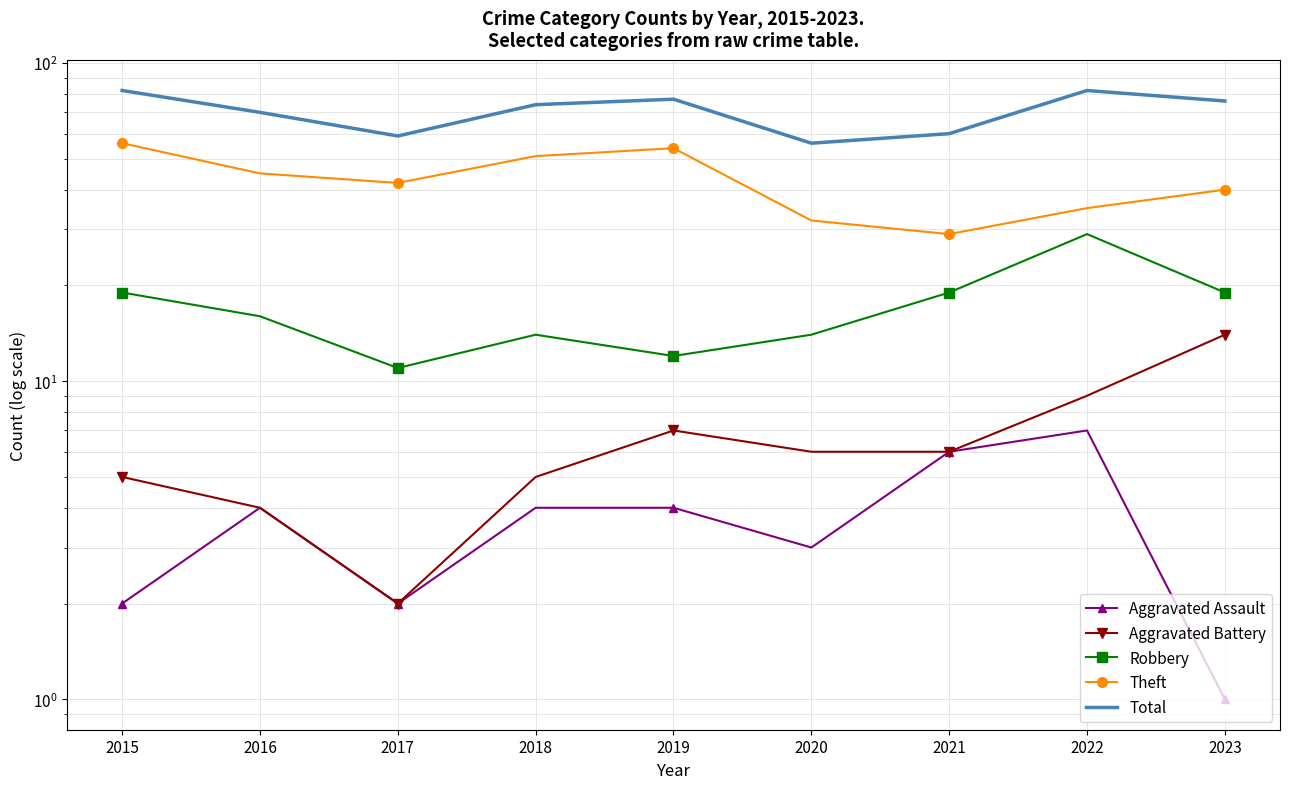

Which label corresponds to the smallest value in the chart?

2023